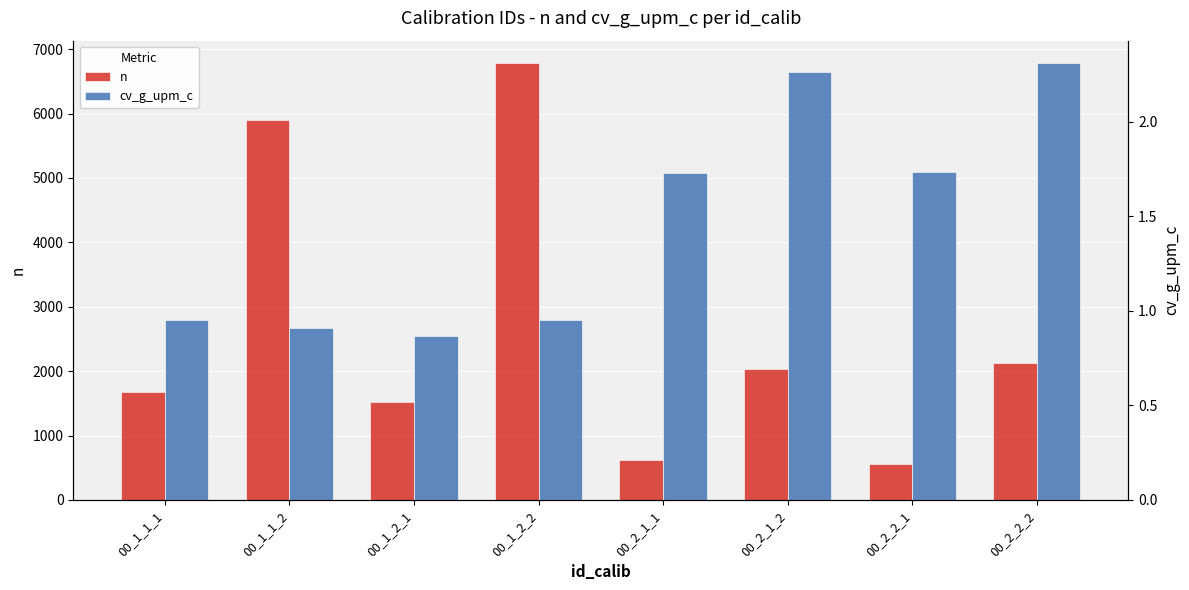

At which label does cv_g_upm_c reach its peak?

00_2_2_2